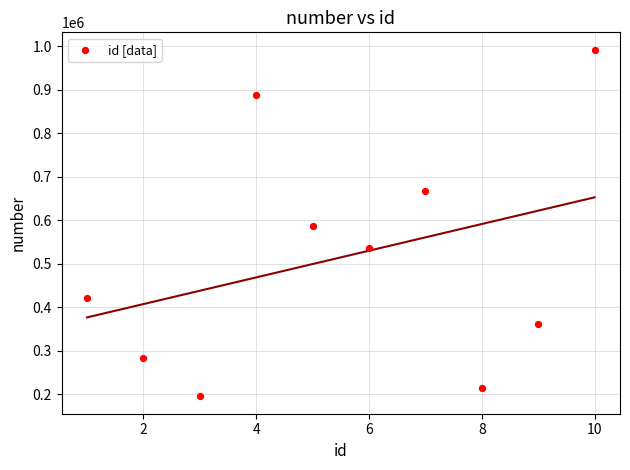

What is the range of X values (max minus min)?

9